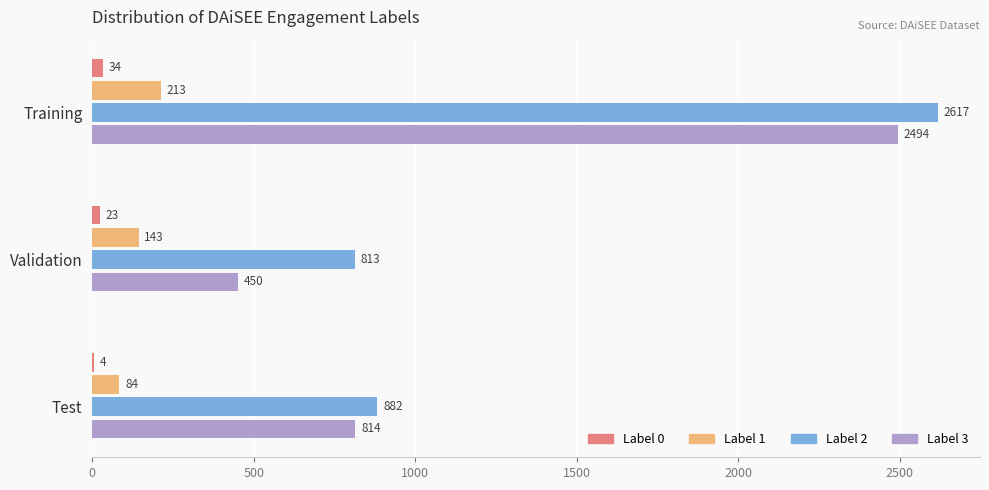

True or false: Label 2 has a value of 2617 at Training.

True